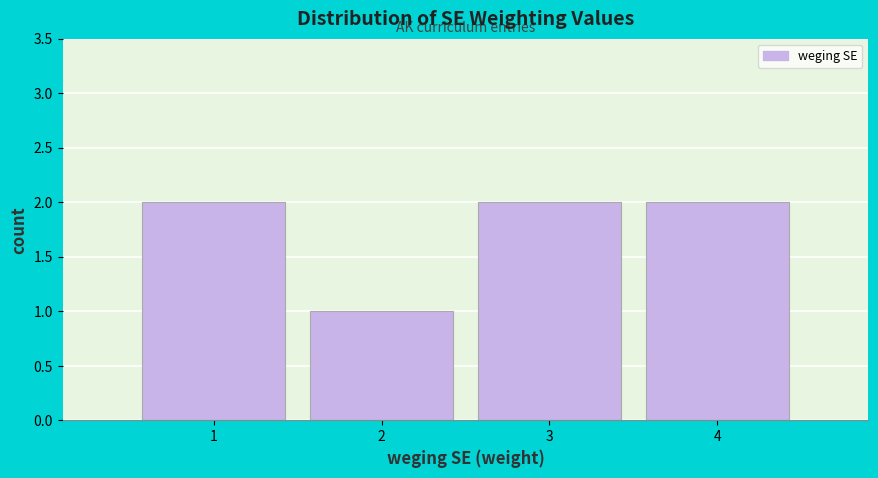

Reading left to right, transcribe all the data shown in this chart.

1=2	2=1	3=2	4=2